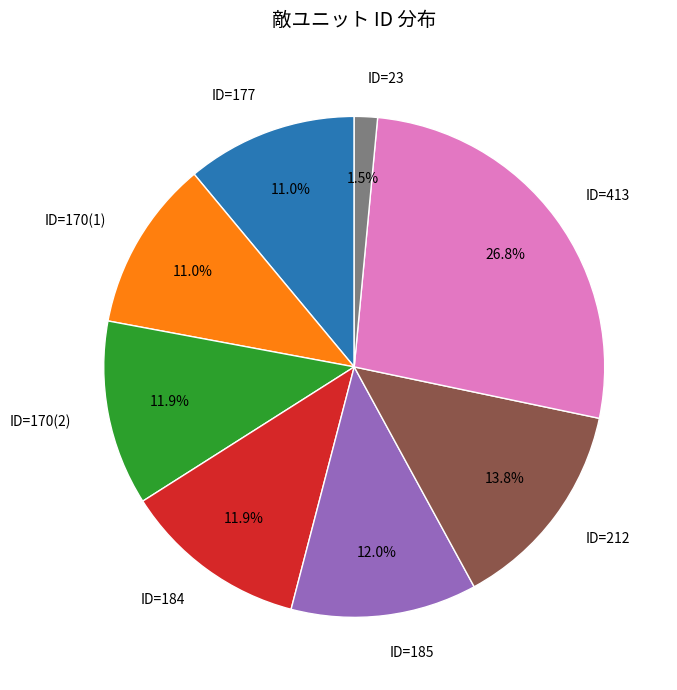

Count the number of slices in the pie.

8